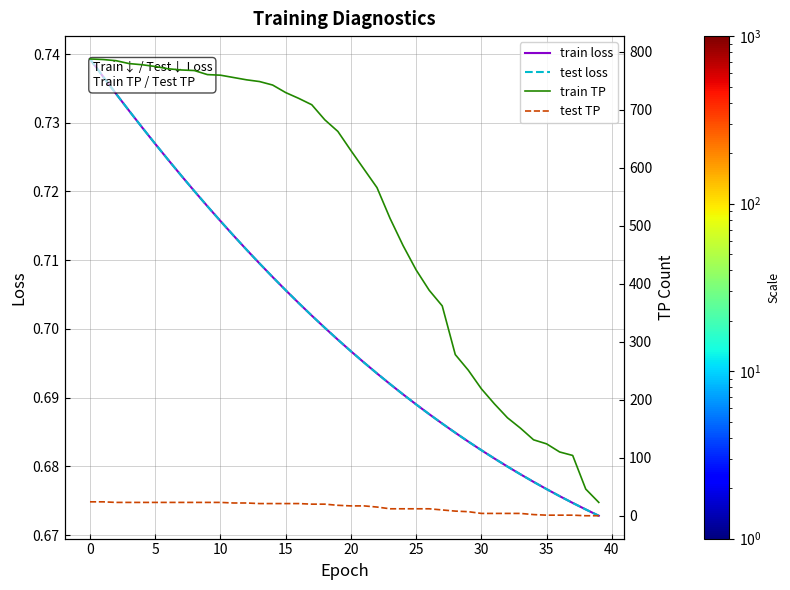

Is the value of train loss at 13 greater than the value of test TP at 33?

No